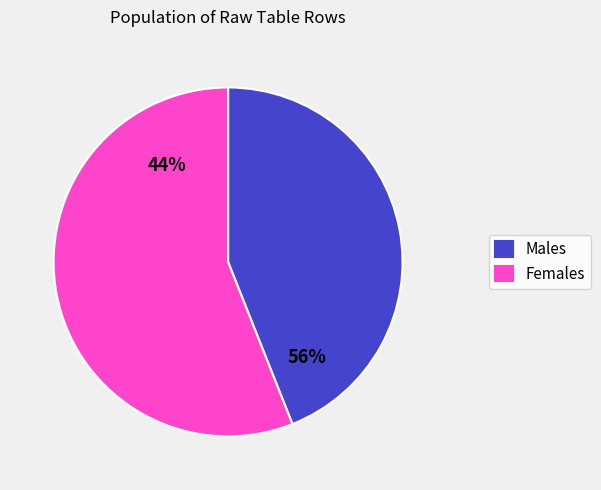

Is it true that 6 is 31% of the pie?

False